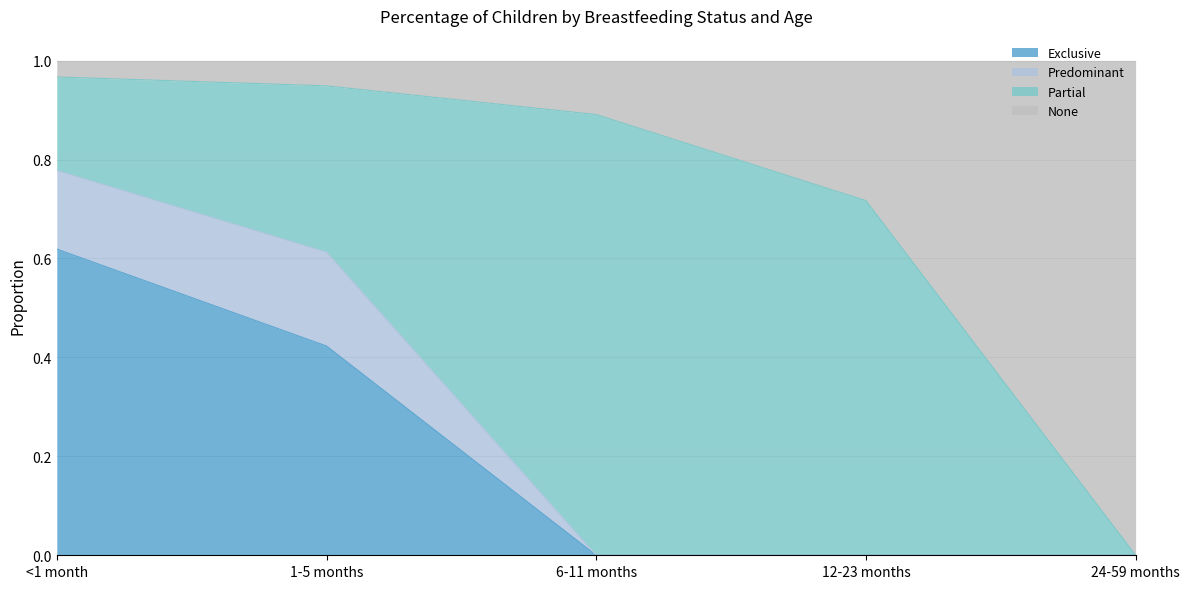

True or false: Exclusive has more than 2 interior local peaks.

False